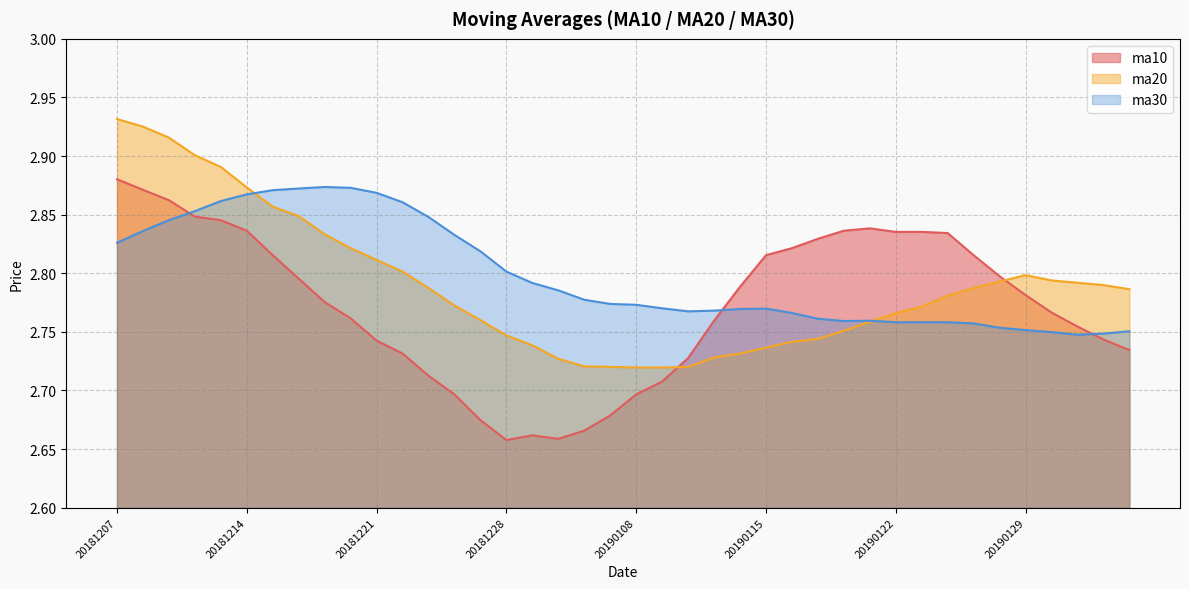

Reading left to right, what are all the values shown in this chart?

ma10: 20181207=2.9	20181210=2.9	20181211=2.9	20181212=2.8	20181213=2.8	20181214=2.8	20181217=2.8	20181218=2.8	20181219=2.8	20181220=2.8	20181221=2.7	20181224=2.7	20181225=2.7	20181226=2.7	20181227=2.7	20181228=2.7	20190102=2.7	20190103=2.7	20190104=2.7	20190107=2.7	20190108=2.7	20190109=2.7	20190110=2.7	20190111=2.8	20190114=2.8	20190115=2.8	20190116=2.8	20190117=2.8	20190118=2.8	20190121=2.8	20190122=2.8	20190123=2.8	20190124=2.8	20190125=2.8	20190128=2.8	20190129=2.8	20190130=2.8	20190131=2.8	20190201=2.7	20190211=2.7
ma20: 20181207=2.9	20181210=2.9	20181211=2.9	20181212=2.9	20181213=2.9	20181214=2.9	20181217=2.9	20181218=2.8	20181219=2.8	20181220=2.8	20181221=2.8	20181224=2.8	20181225=2.8	20181226=2.8	20181227=2.8	20181228=2.7	20190102=2.7	20190103=2.7	20190104=2.7	20190107=2.7	20190108=2.7	20190109=2.7	20190110=2.7	20190111=2.7	20190114=2.7	20190115=2.7	20190116=2.7	20190117=2.7	20190118=2.8	20190121=2.8	20190122=2.8	20190123=2.8	20190124=2.8	20190125=2.8	20190128=2.8	20190129=2.8	20190130=2.8	20190131=2.8	20190201=2.8	20190211=2.8
ma30: 20181207=2.8	20181210=2.8	20181211=2.8	20181212=2.9	20181213=2.9	20181214=2.9	20181217=2.9	20181218=2.9	20181219=2.9	20181220=2.9	20181221=2.9	20181224=2.9	20181225=2.8	20181226=2.8	20181227=2.8	20181228=2.8	20190102=2.8	20190103=2.8	20190104=2.8	20190107=2.8	20190108=2.8	20190109=2.8	20190110=2.8	20190111=2.8	20190114=2.8	20190115=2.8	20190116=2.8	20190117=2.8	20190118=2.8	20190121=2.8	20190122=2.8	20190123=2.8	20190124=2.8	20190125=2.8	20190128=2.8	20190129=2.8	20190130=2.7	20190131=2.7	20190201=2.7	20190211=2.8